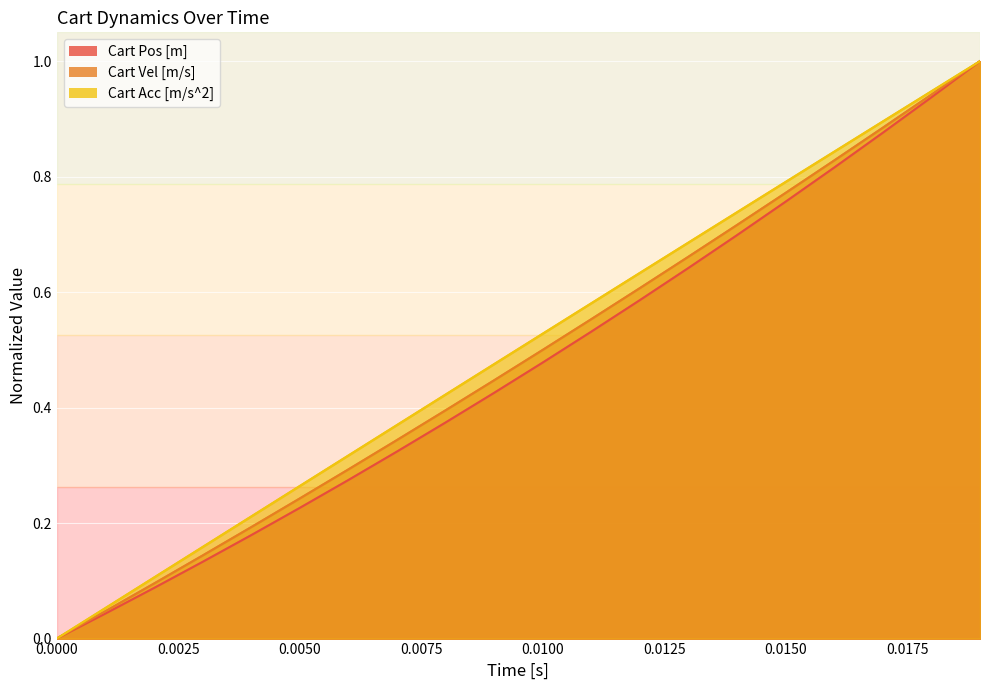

Which series has the largest range (max minus min)?

Cart Acc [m/s^2]